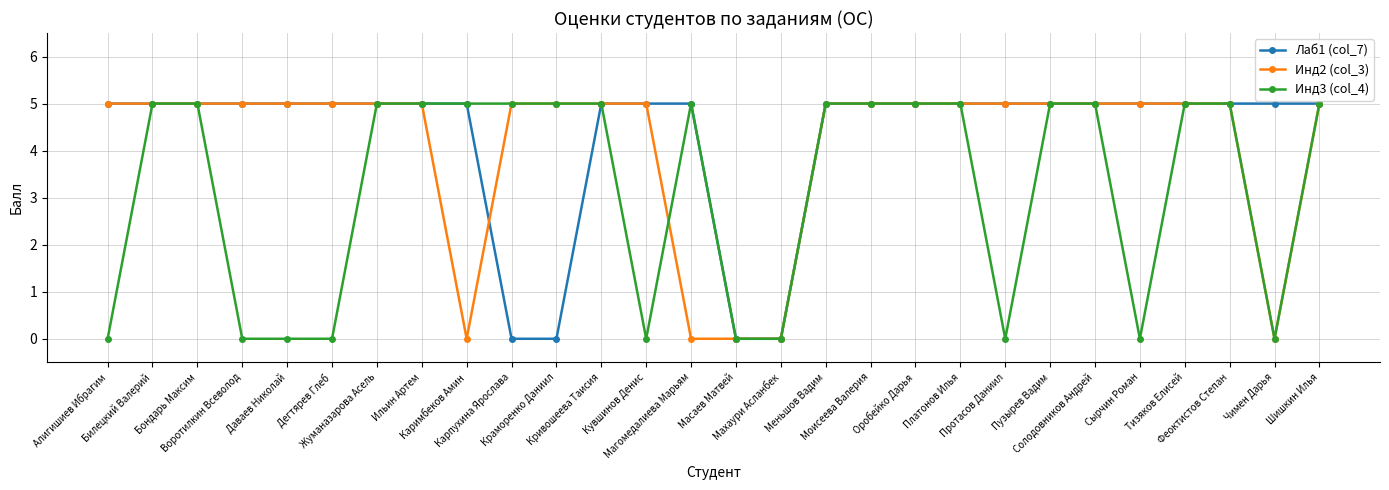

What is the label of the 22nd point from the left?

Пузырев Вадим